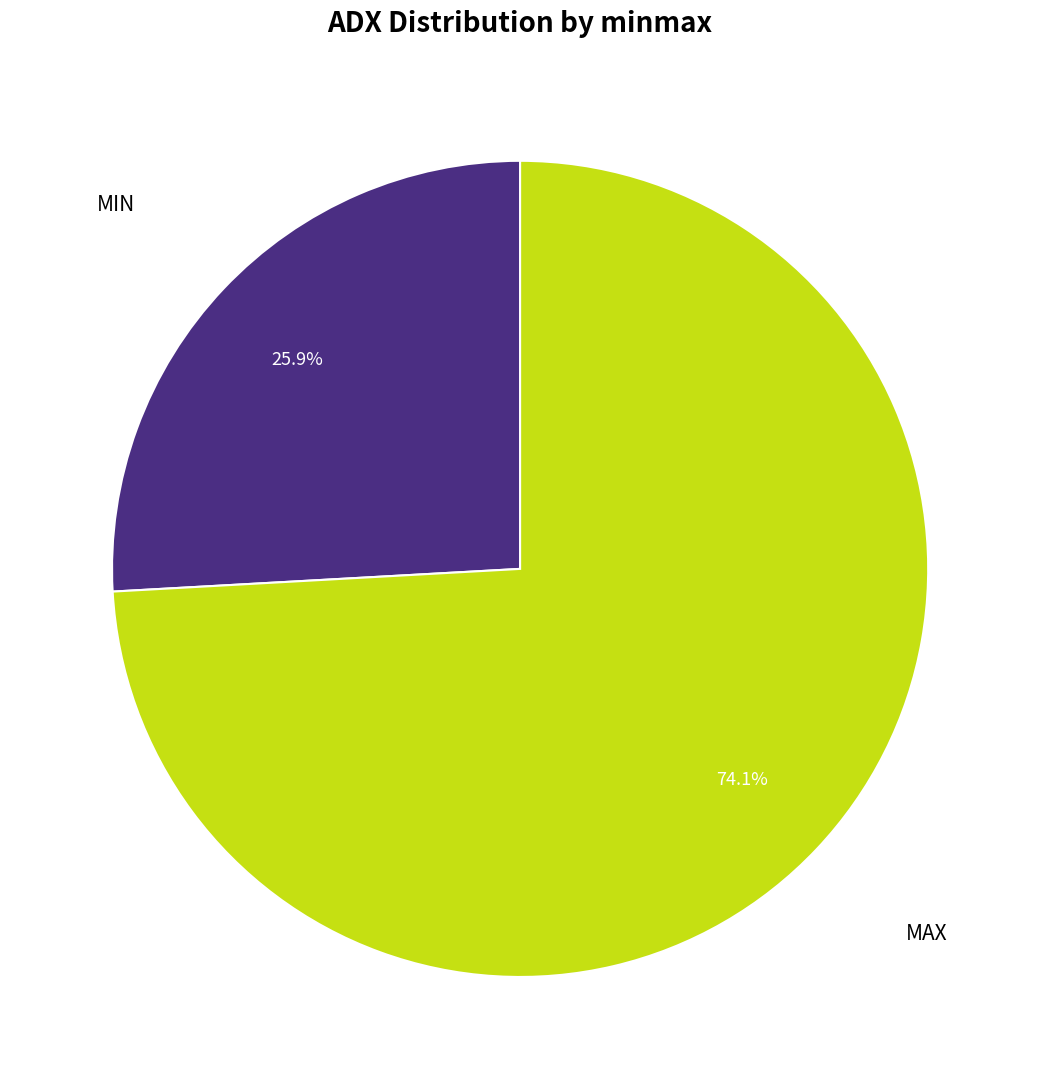

Is there any slice that represents more than half of the pie?

Yes